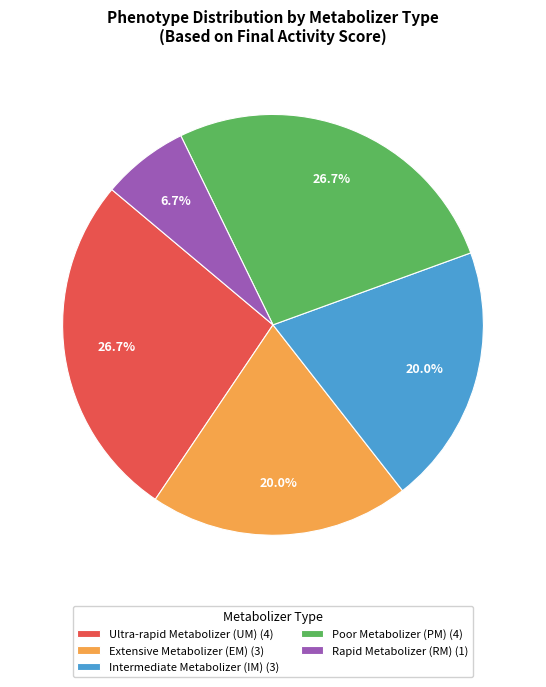

To the nearest percent, what portion does Ultra-rapid Metabolizer (UM) represent?

27%